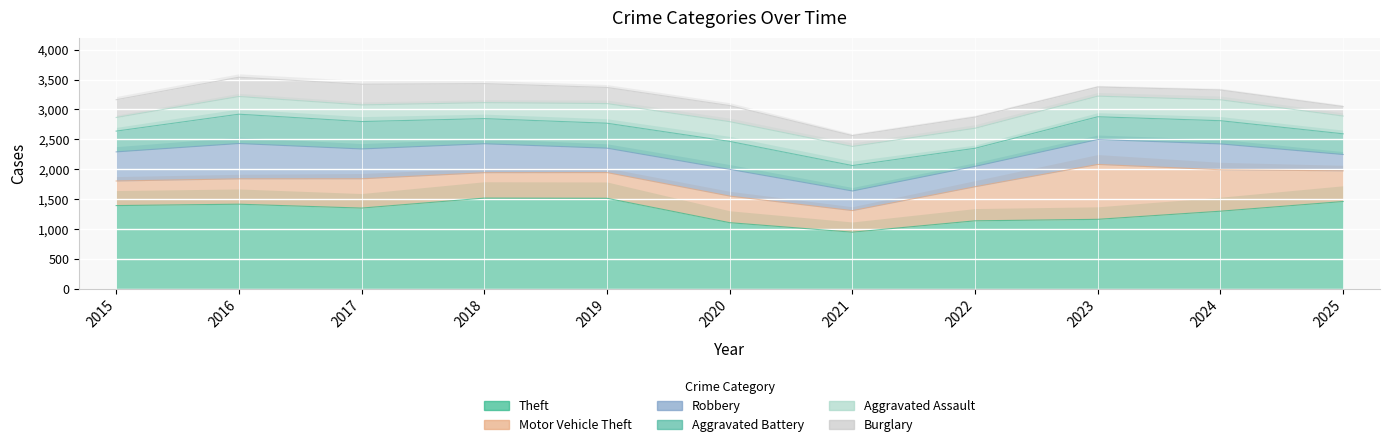

Which has a higher value, 2022 or 2015?

2015